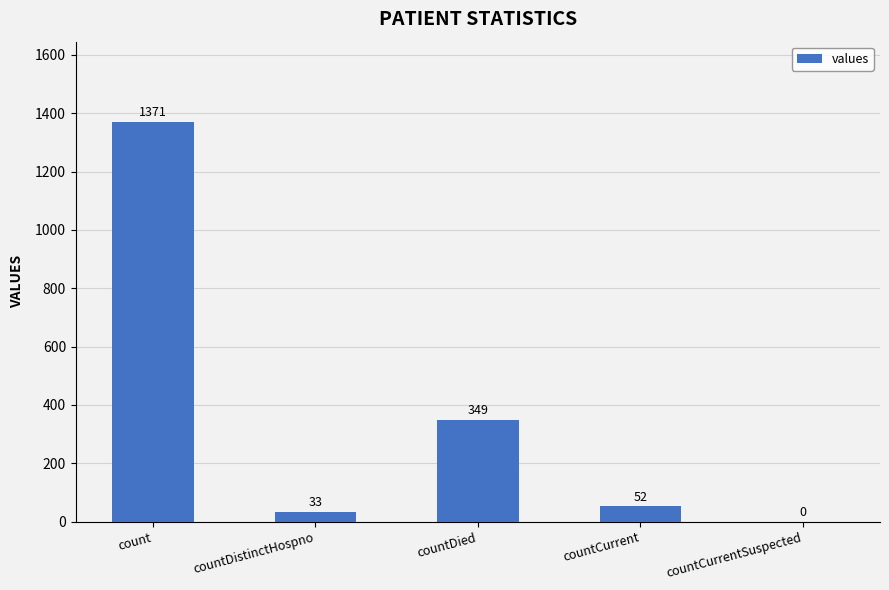

Between countDistinctHospno and count, which is larger?

count